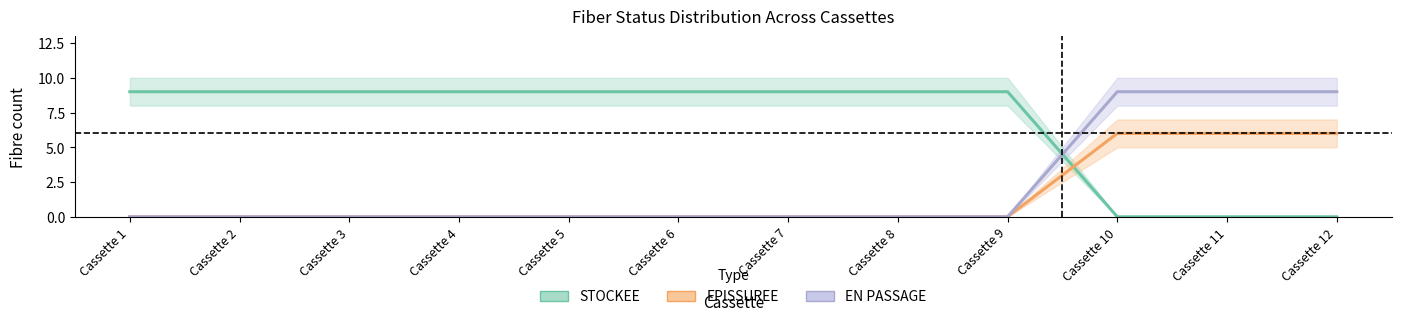

Is it true that STOCKEE equals 16 at Cassette 6?

False